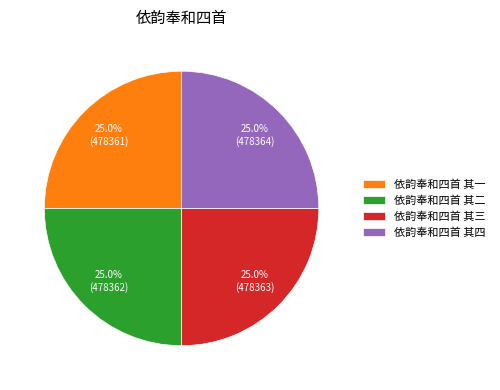

Combined, what portion of the pie is 依韵奉和四首 其一 and 依韵奉和四首 其二?

50.0%